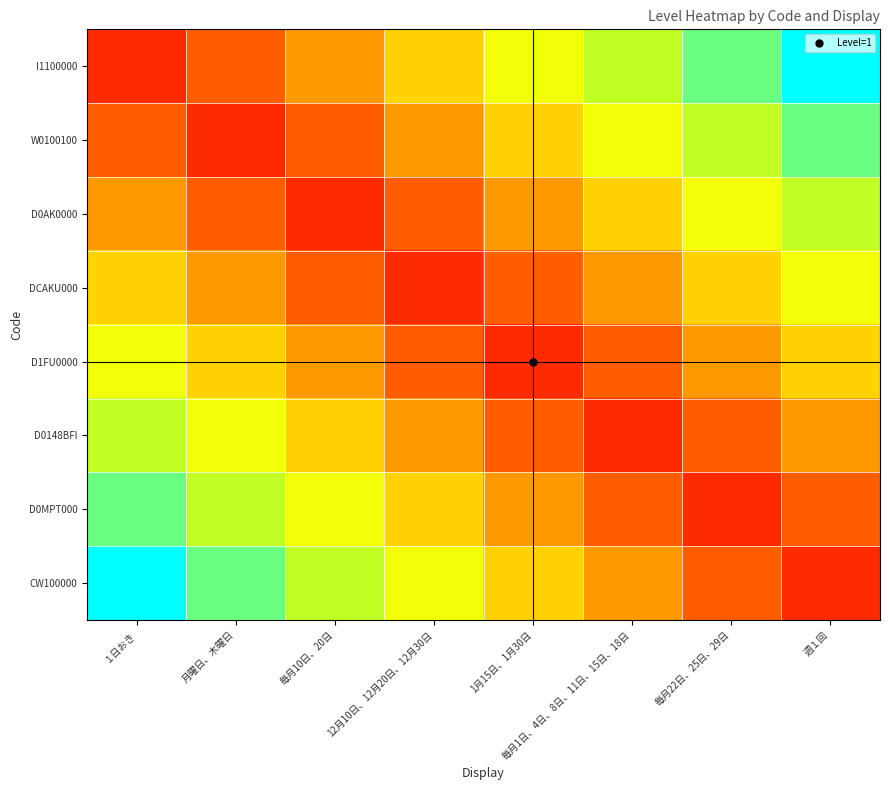

List the series in order of their peak value, highest first.

I1100000, CW100000, W0100100, D0MPT000, D0AK0000, D0148BFI, DCAKU000, D1FU0000